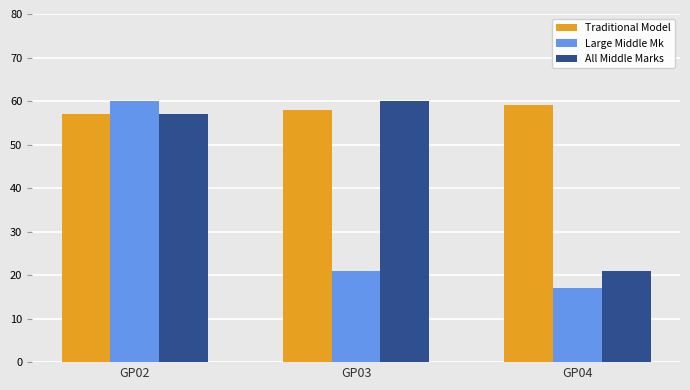

Where is All Middle Marks nearest to the value 40?

GP02